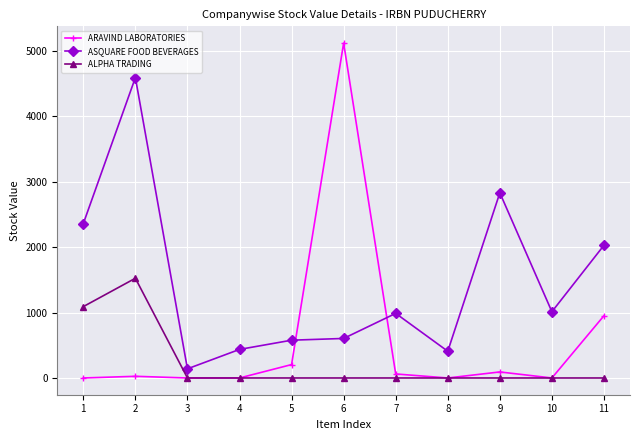

Which series changed the most between 5 and 10?

ASQUARE FOOD BEVERAGES